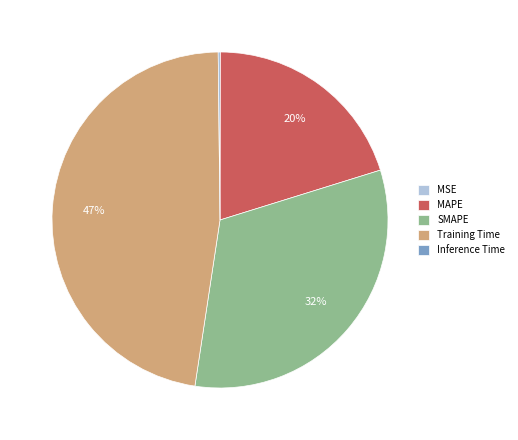

Which category has the biggest portion of the pie?

Training Time